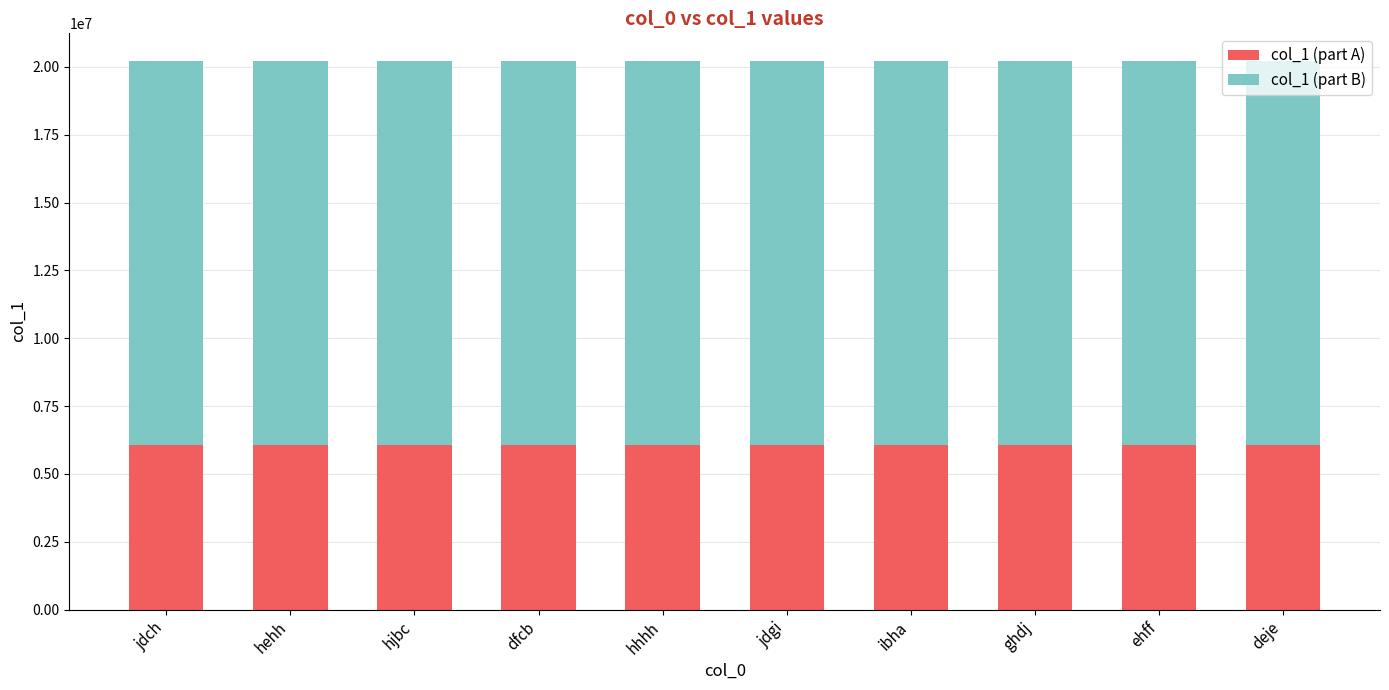

What is the lowest value of the col_1 (part A) series?

6066073